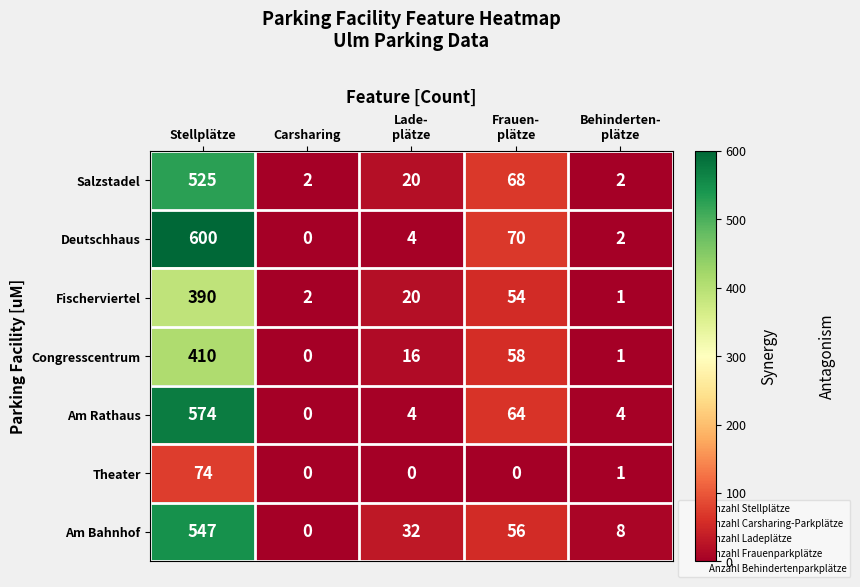

What is the difference between the second highest and second lowest values in the Deutschhaus series?

68